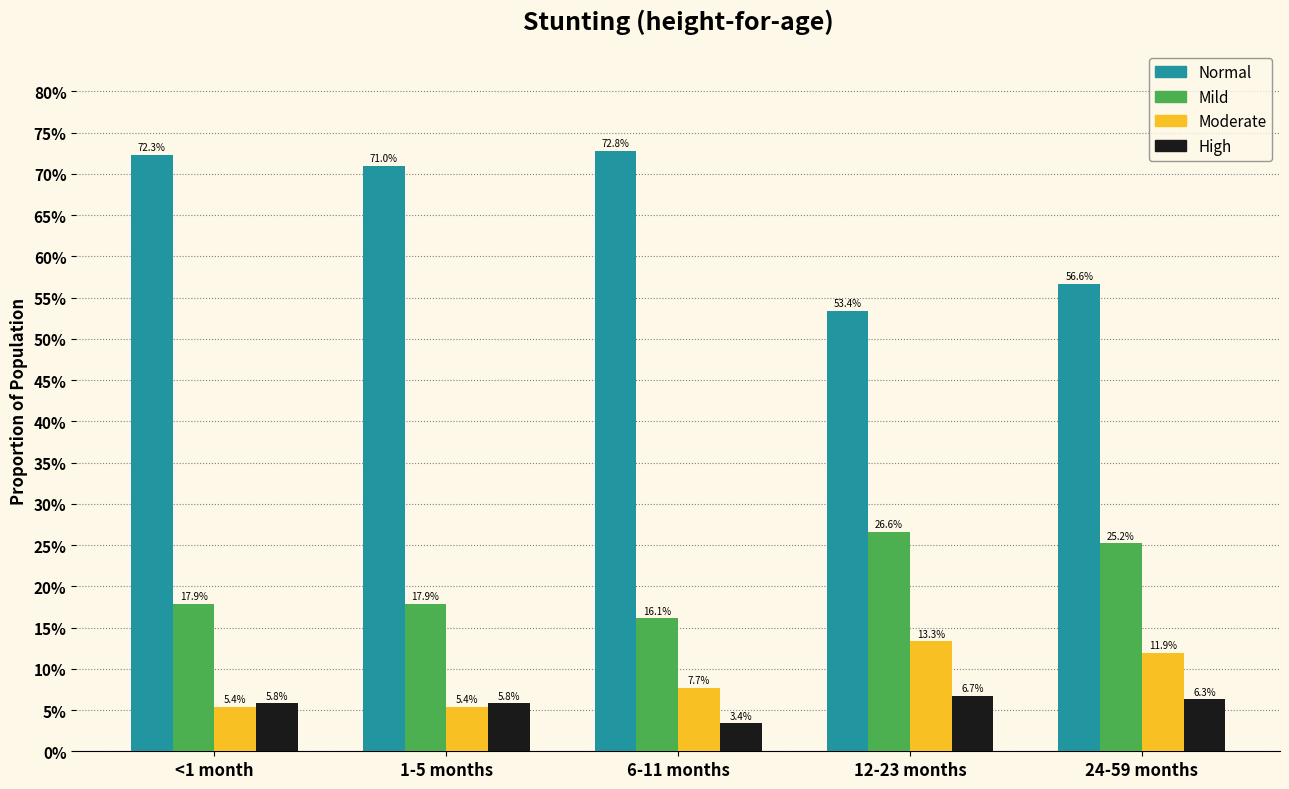

What is the value of the High bar at the 2nd from the left?

0.1